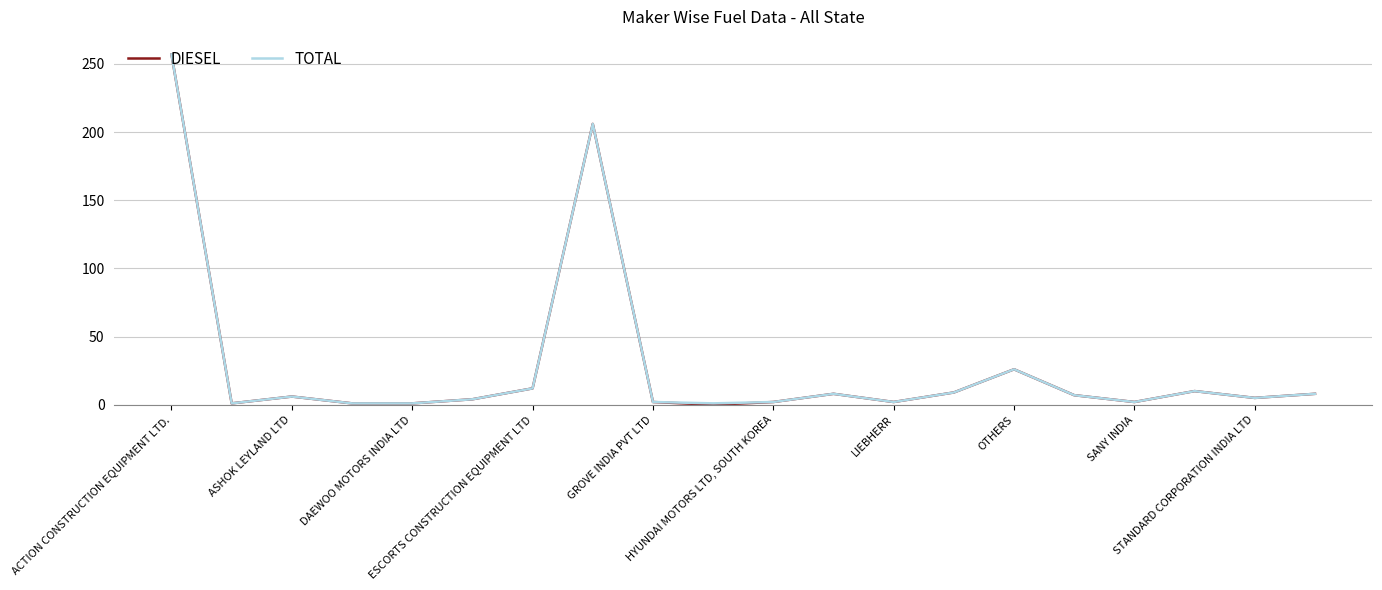

Which series has the widest spread of values?

DIESEL